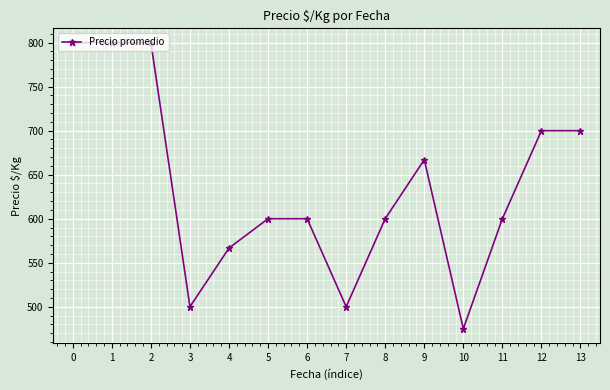

What value does the data have at 11?

600.0